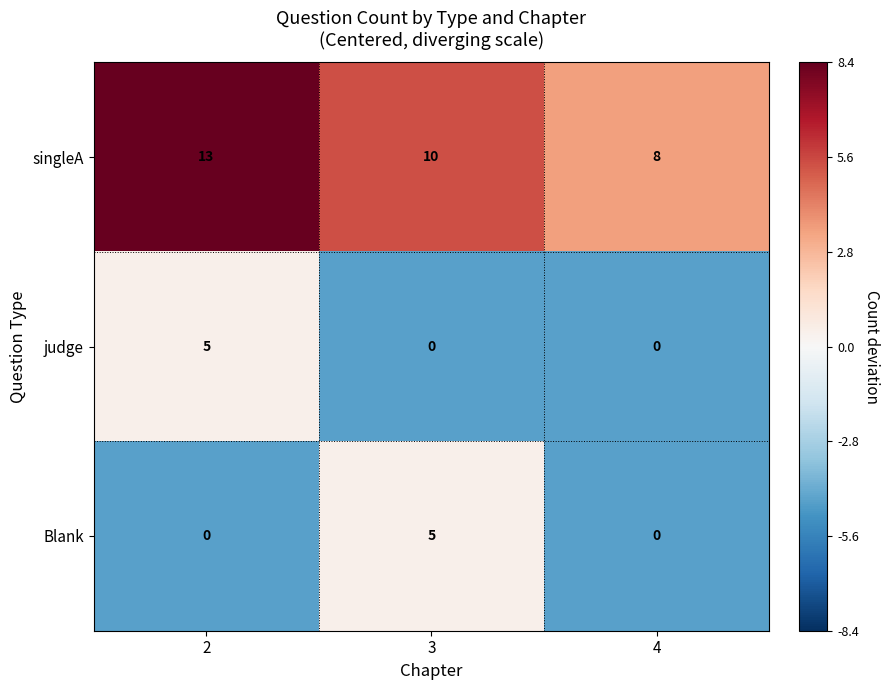

Reading left to right, what are all the values shown in this chart?

singleA: 13	10	8
judge: 5	0	0
Blank: 0	5	0